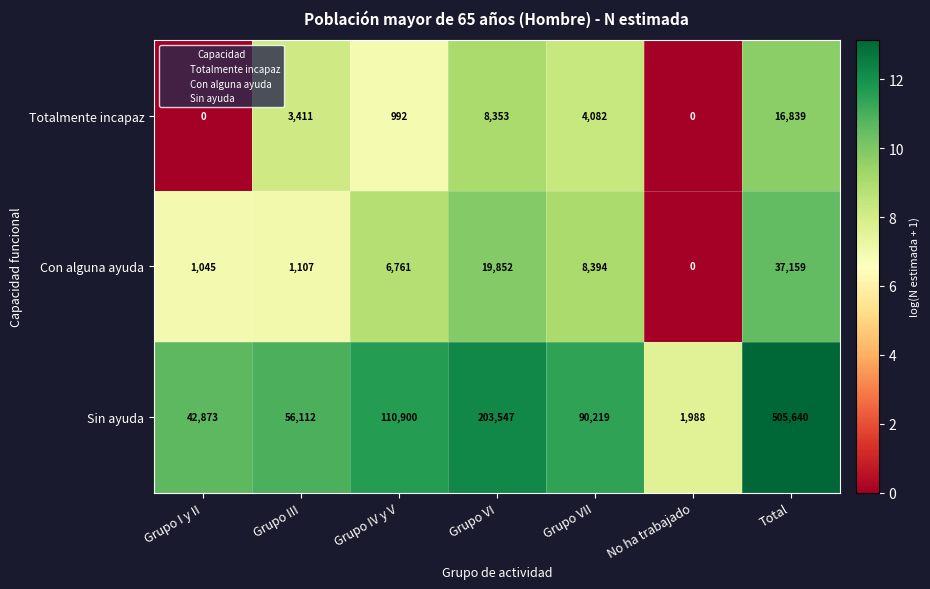

Between Grupo VII and Total, which series saw the biggest shift?

Sin ayuda